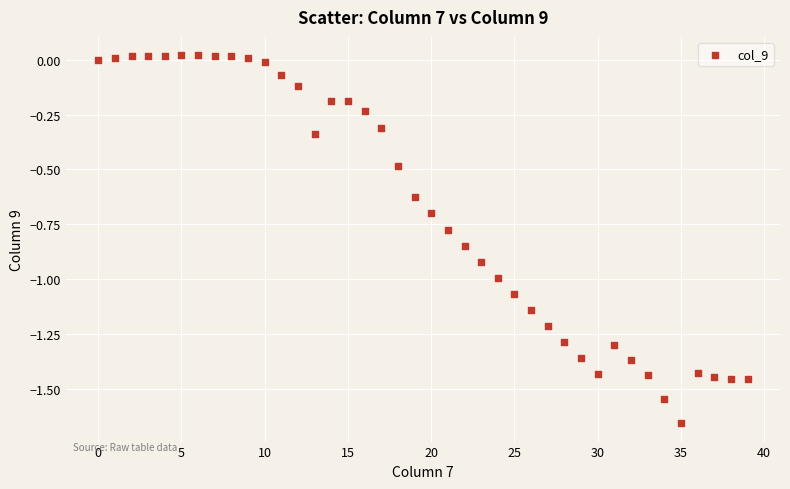

What is the range of Y values (max minus min)?

1.7